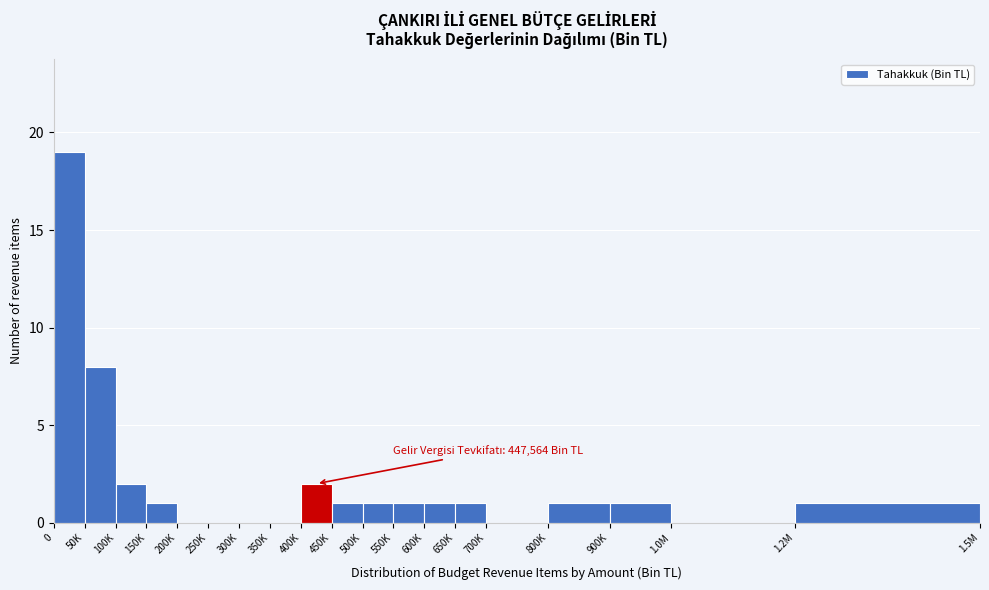

Reading left to right, transcribe all the data shown in this chart.

0=19	50K=8	100K=2	150K=1	200K=0	250K=0	300K=0	350K=0	400K=2	450K=1	500K=1	550K=1	600K=1	650K=1	700K=0	800K=1	900K=1	1.0M=0	1.2M=1